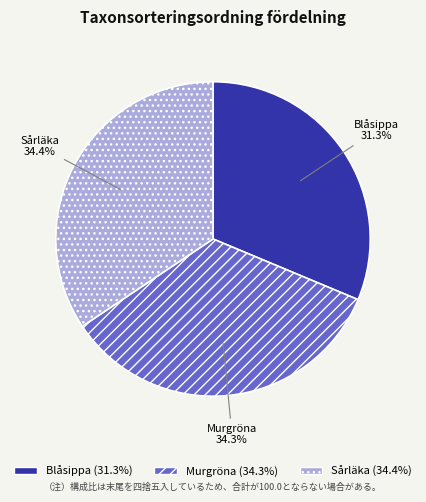

Is there a majority slice in this chart?

No